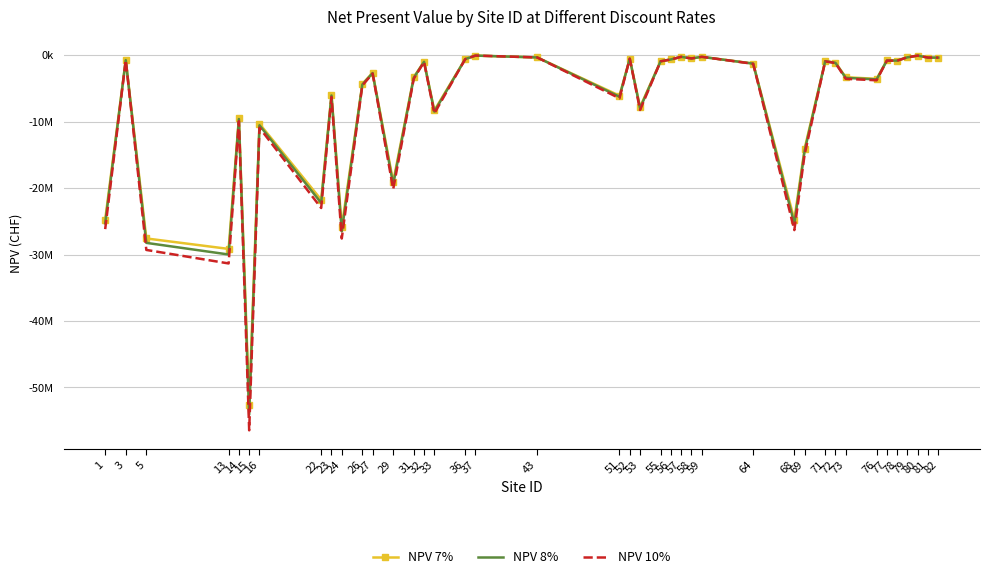

Count the number of data series in this chart.

3